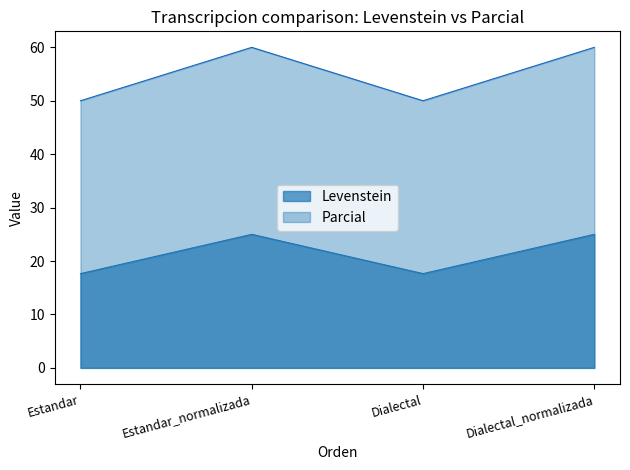

Which series has the largest total across all categories?

Parcial